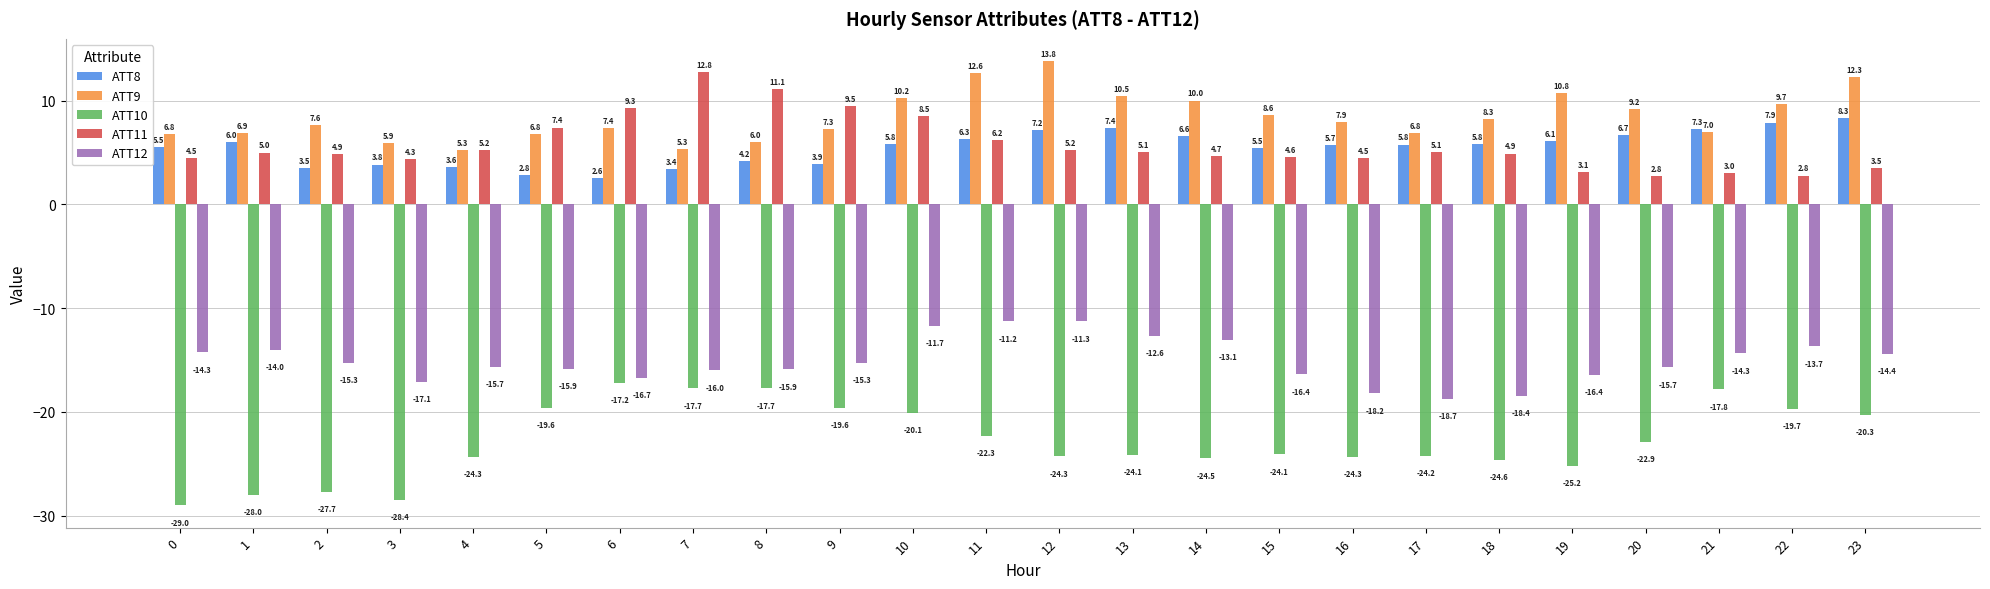

True or false: ATT12 has a value of -14.3 at 0.

True